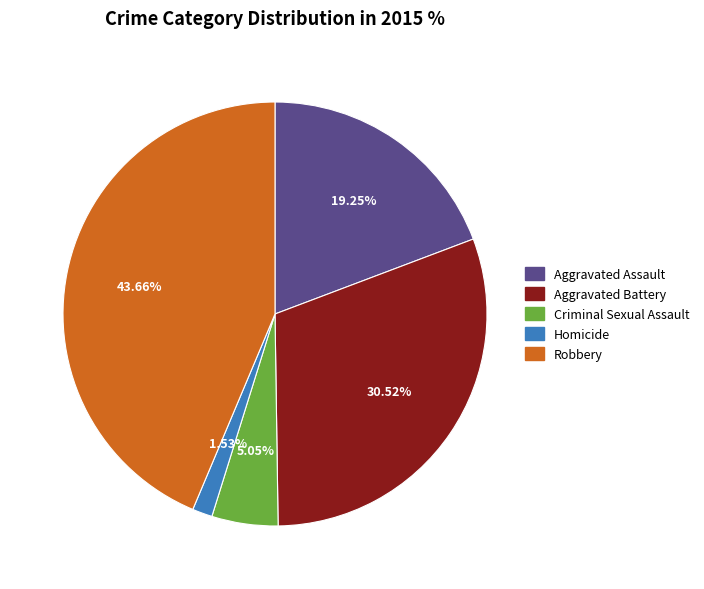

Do Criminal Sexual Assault and Robbery together represent more than half of the pie?

No